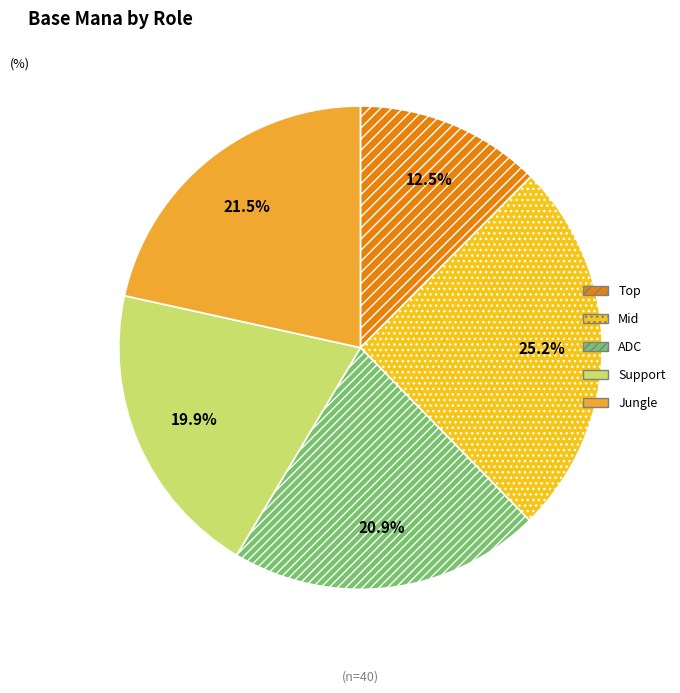

Rank the categories by value from lowest to highest.

Top, Support, ADC, Jungle, Mid